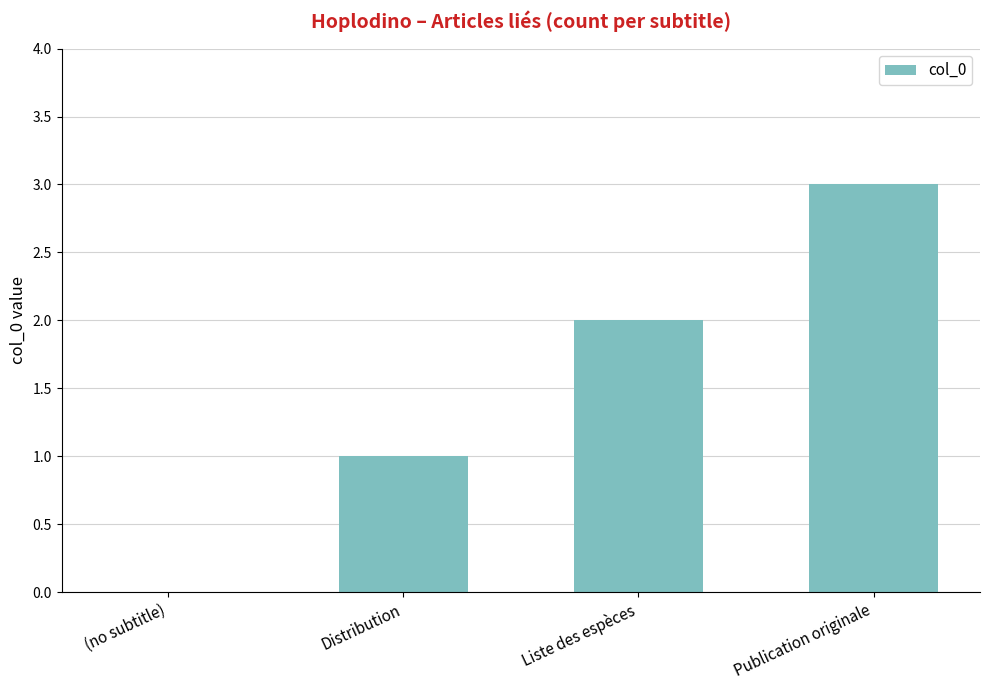

Count the number of categories in the chart.

4